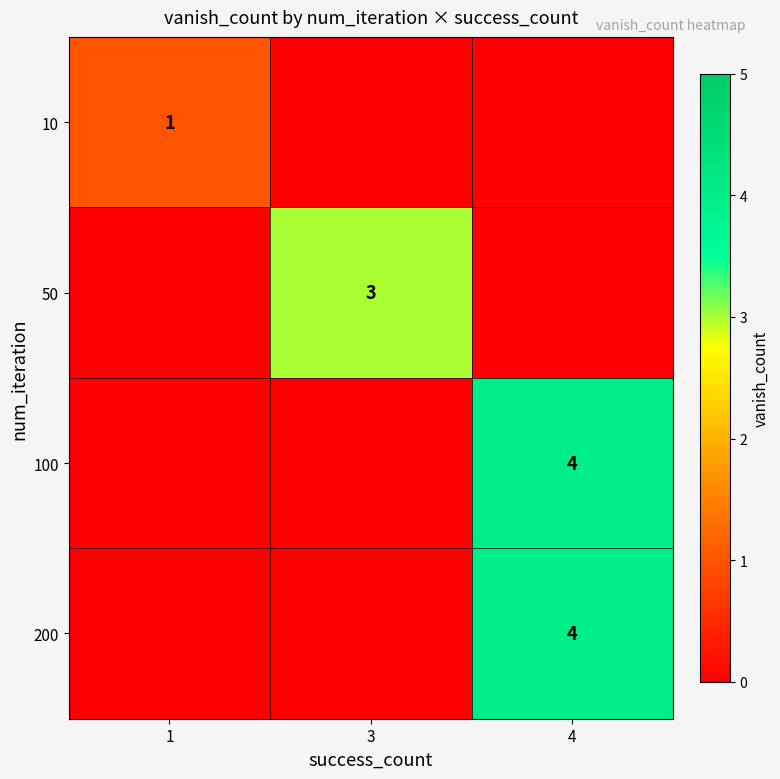

The 10 series shows 1 at 1. True or false?

True